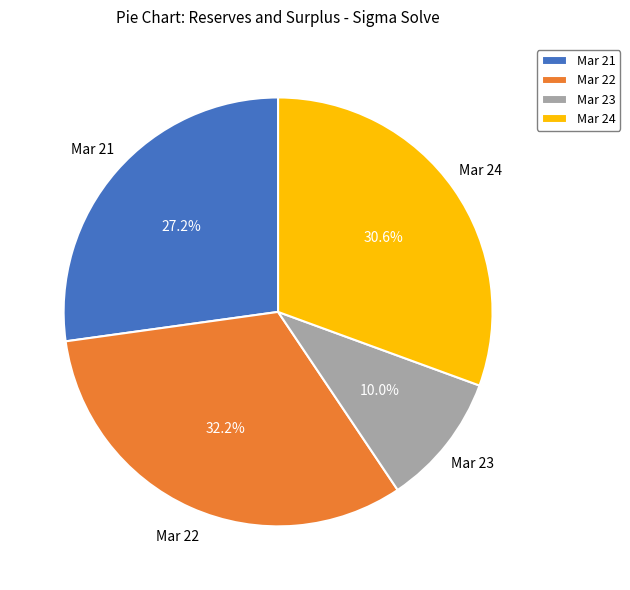

To the nearest percent, what is the combined percentage of Mar 24 and Mar 21?

58%